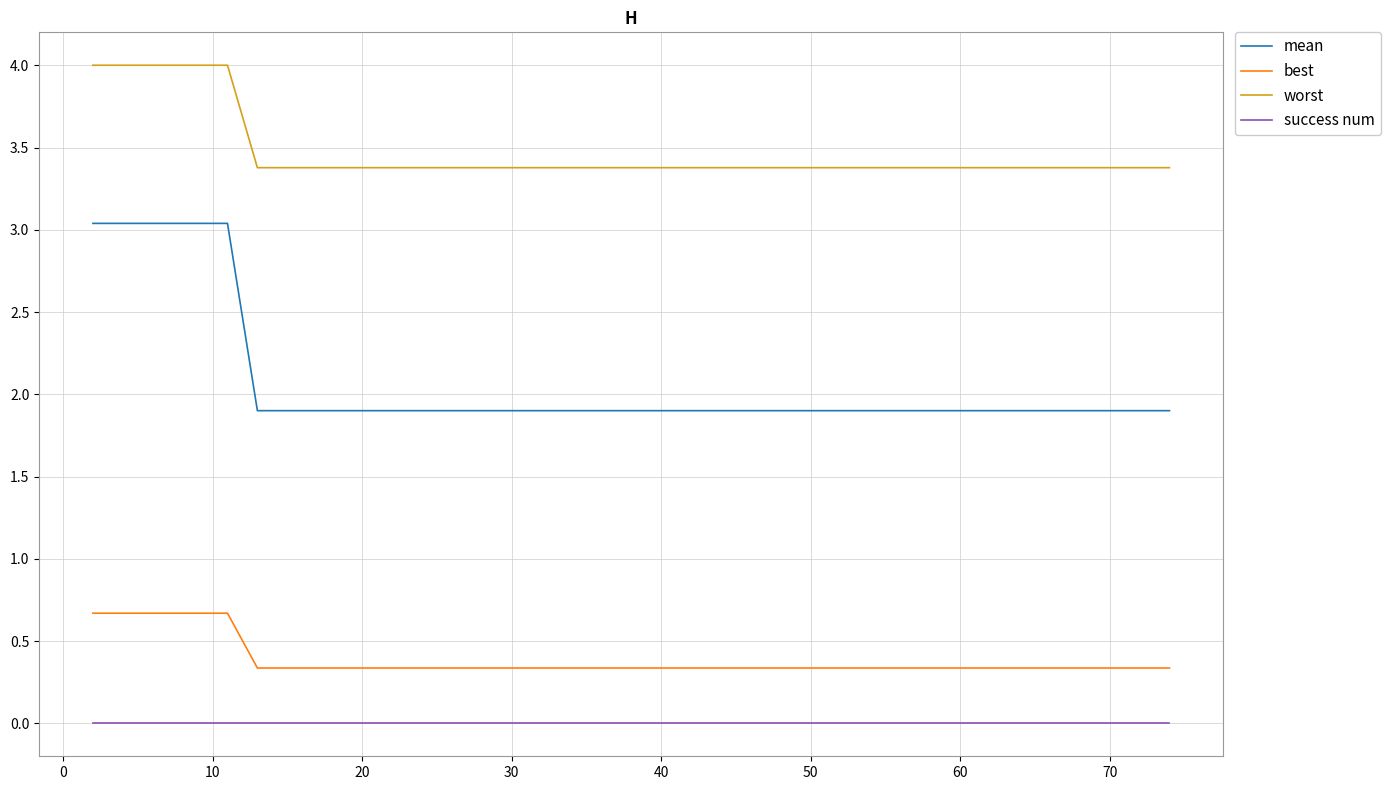

Which series has the largest range (max minus min)?

mean